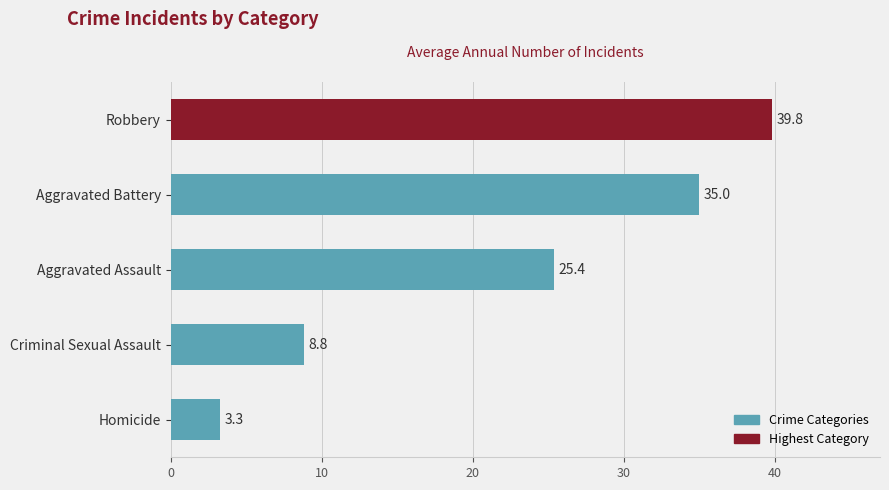

How many data points are less than 25?

2